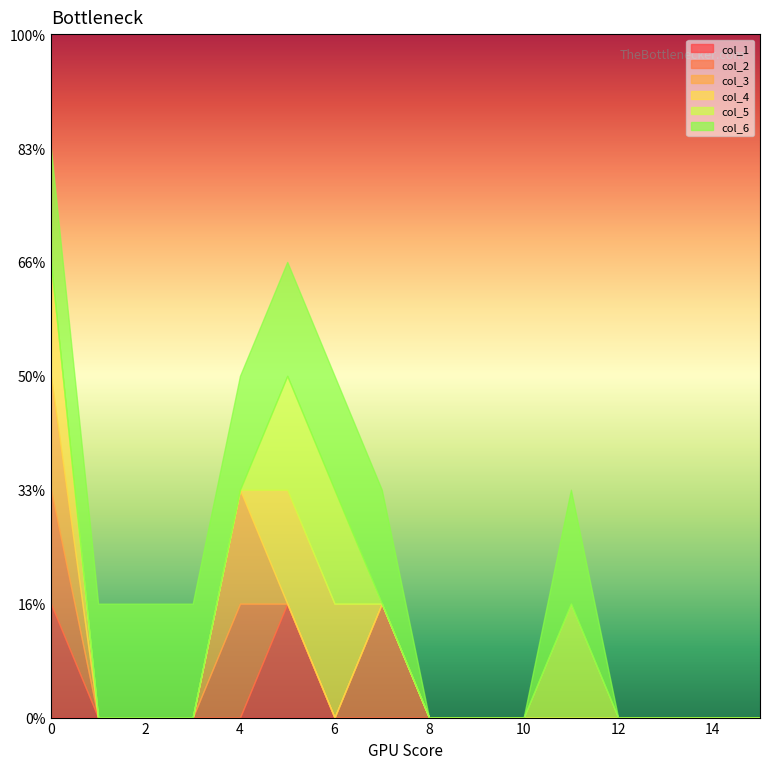

Which series changed the most between 1 and 10?

col_6